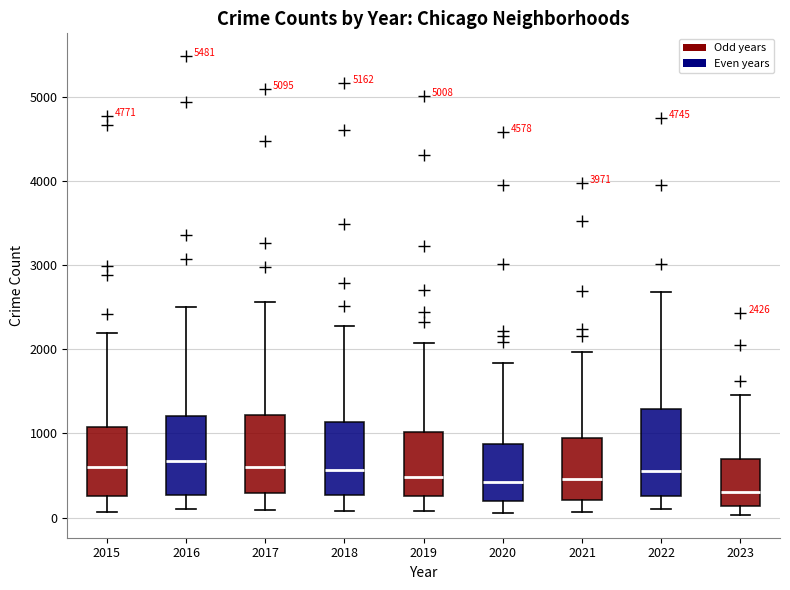

Which box has the lowest median line?

2023